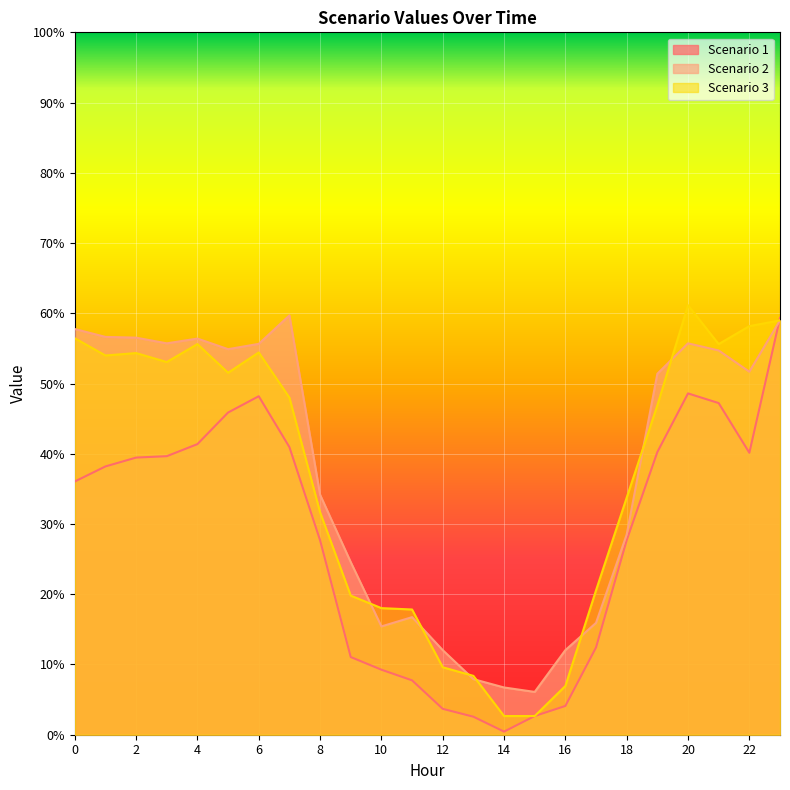

At how many categories does at least one series exceed 50?

13